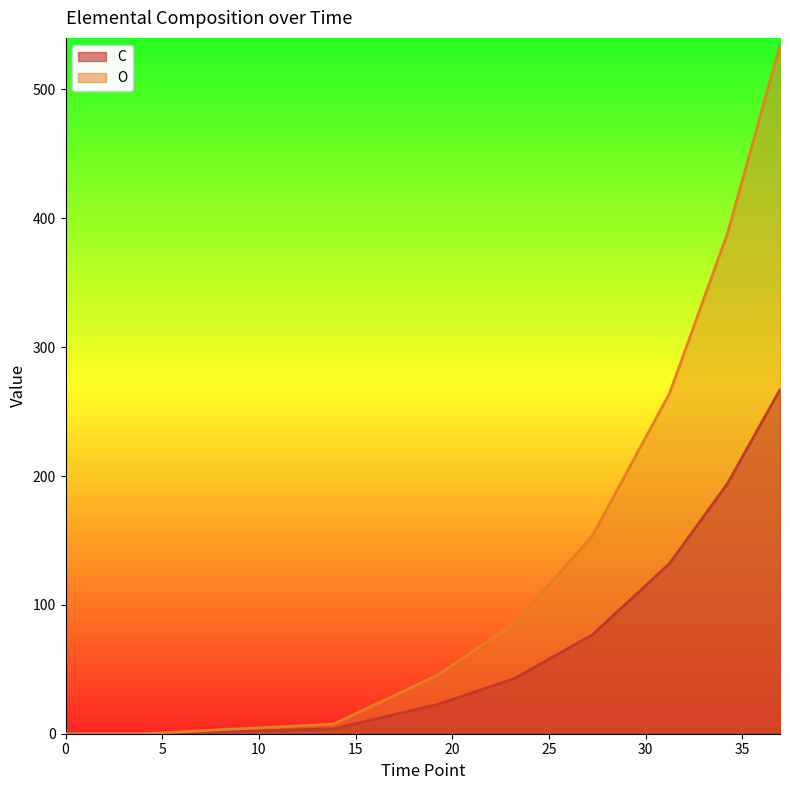

What is the difference between the second highest and second lowest values in the O series?

388.2